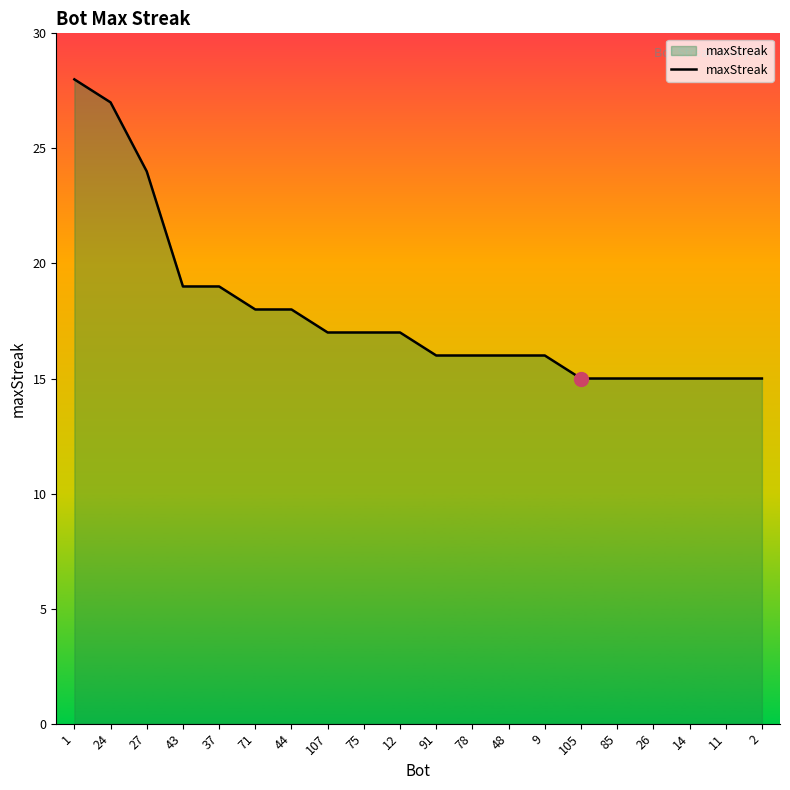

What is the difference between the second highest and second lowest values?

12